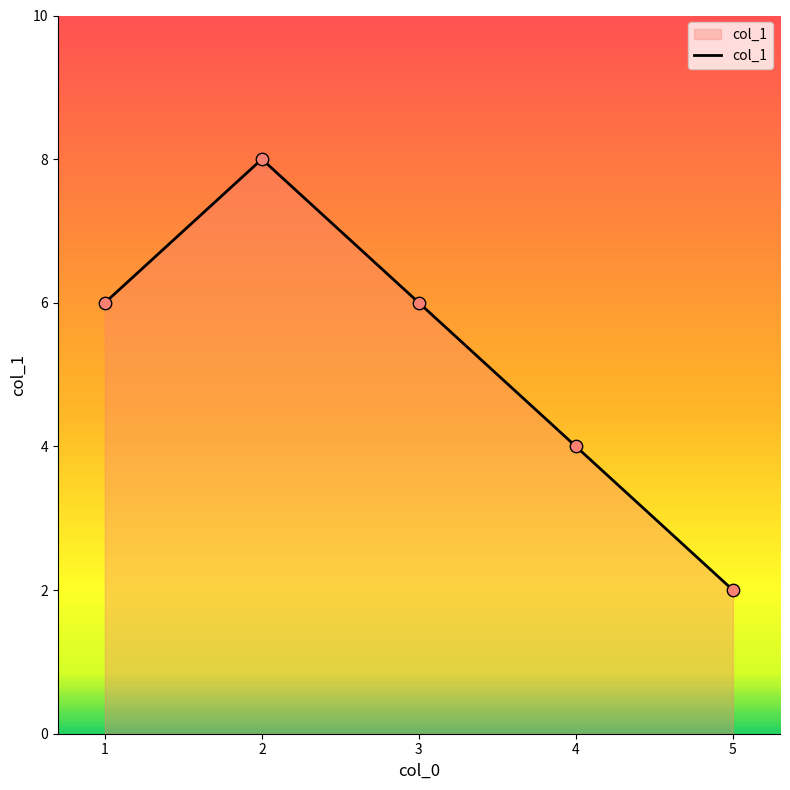

Approximately how many times larger is the value at 2 compared to 5?

4.0